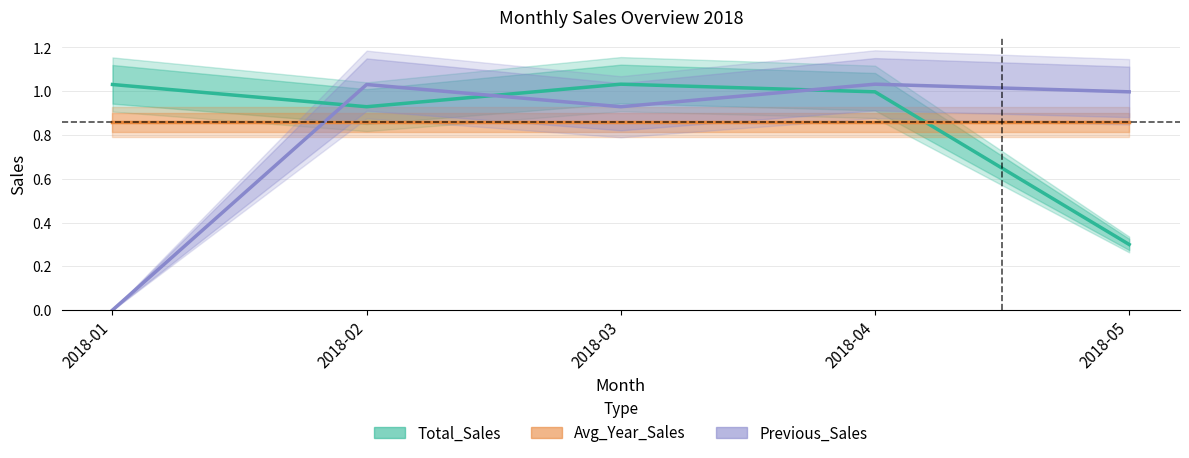

Reading left to right, extract all data points from this chart.

Total_Sales: 2018-01=1.0	2018-02=0.9	2018-03=1.0	2018-04=1.0	2018-05=0.3
Avg_Year_Sales: 2018-01=0.9	2018-02=0.9	2018-03=0.9	2018-04=0.9	2018-05=0.9
Previous_Sales: 2018-01=0.0	2018-02=1.0	2018-03=0.9	2018-04=1.0	2018-05=1.0